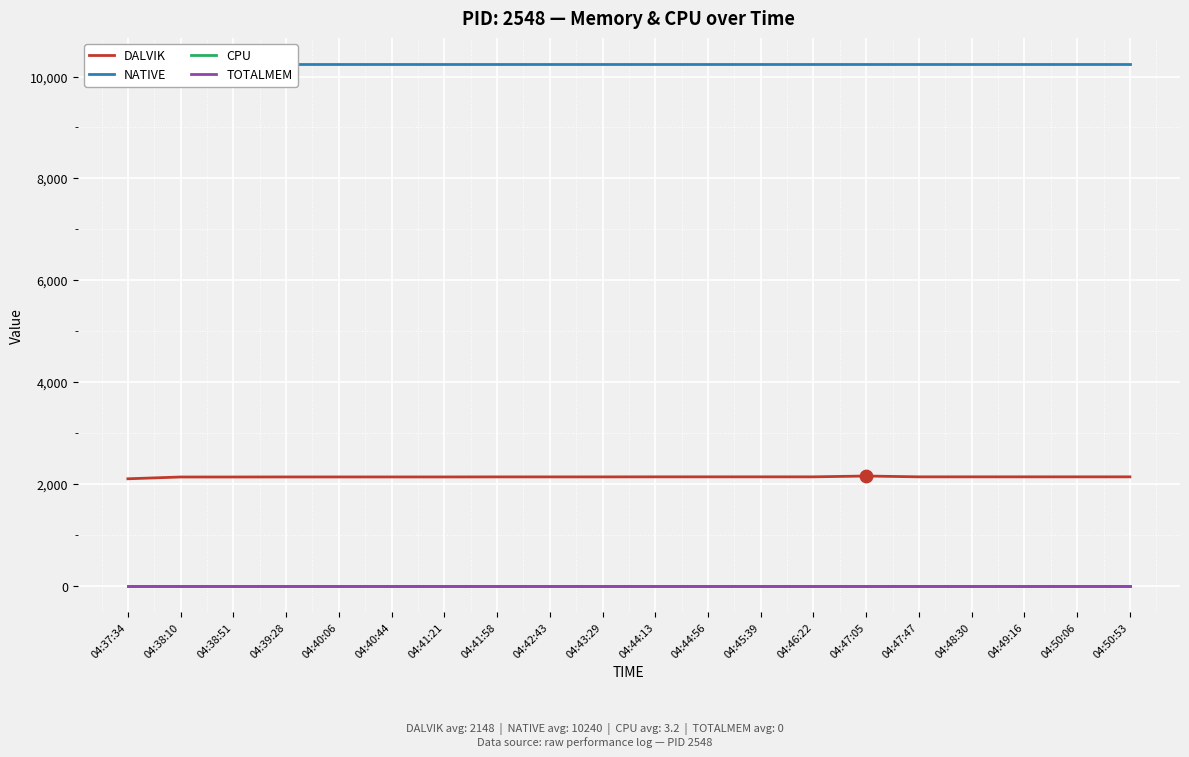

Which series has the widest spread of Y values?

DALVIK